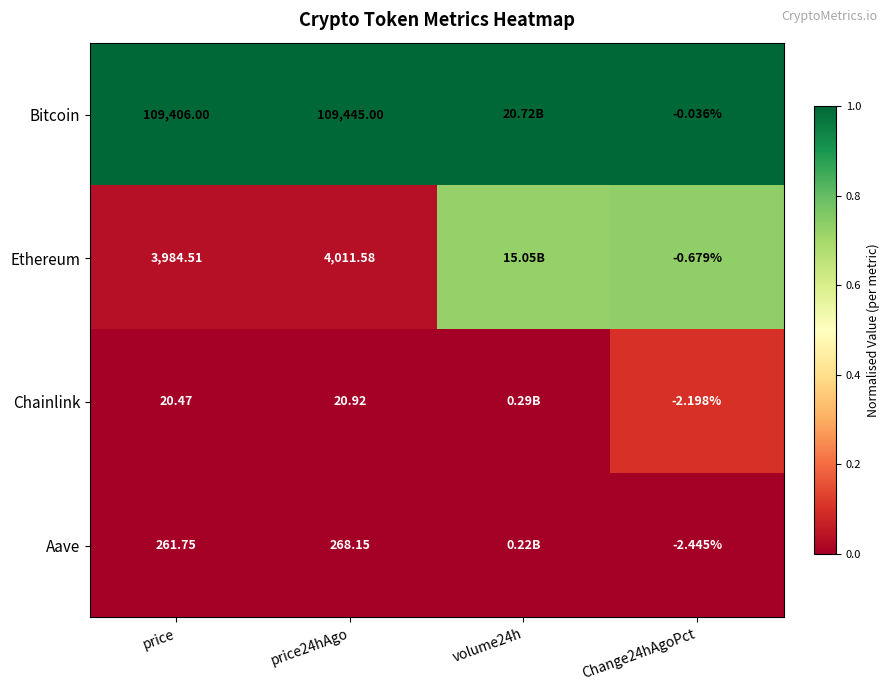

Is the value of Ethereum at price greater than the value of Bitcoin at price?

No